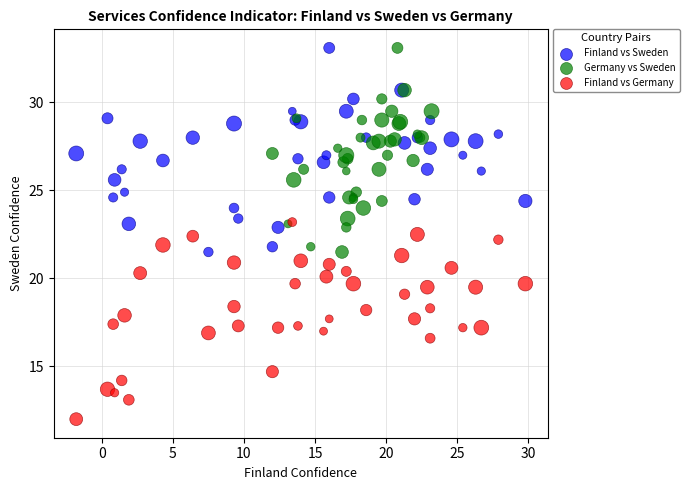

Which series reaches the minimum Y coordinate?

Finland vs Germany